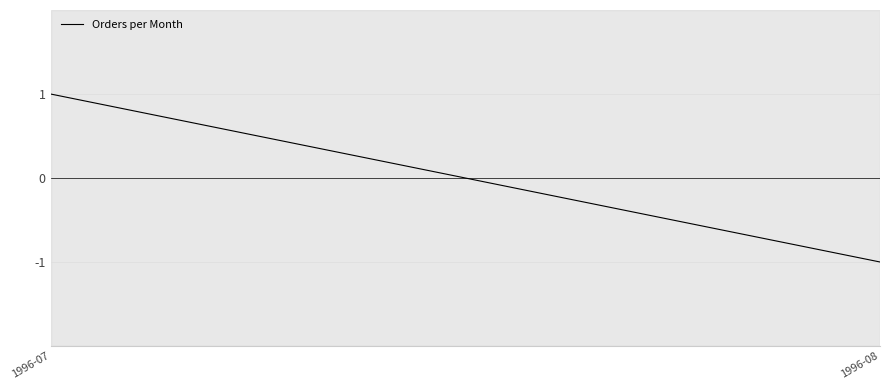

What is the value of the 1st point from the left?

1